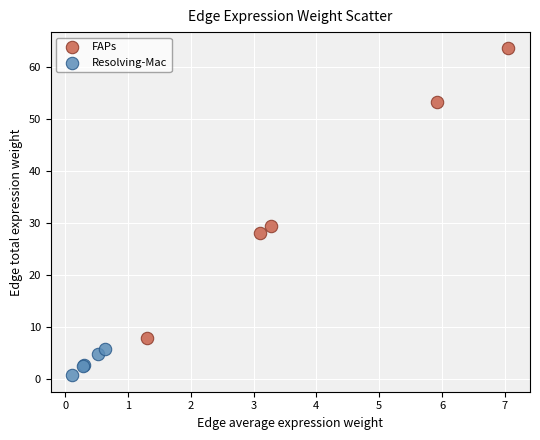

Which series reaches the minimum Y coordinate?

Resolving-Mac